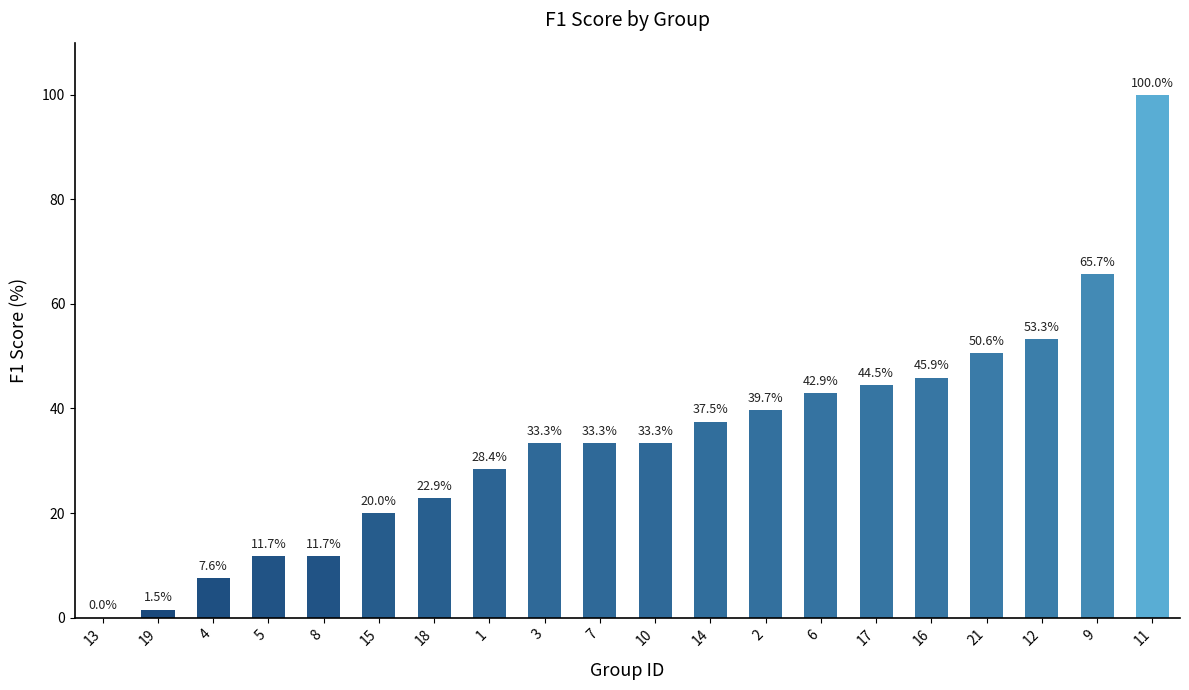

Between 8 and 11, which is larger?

11